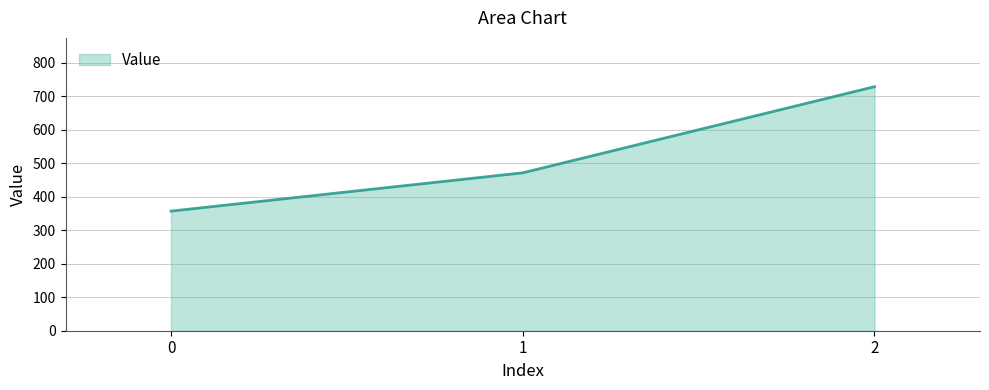

What is the difference between the maximum and minimum values?

371.4